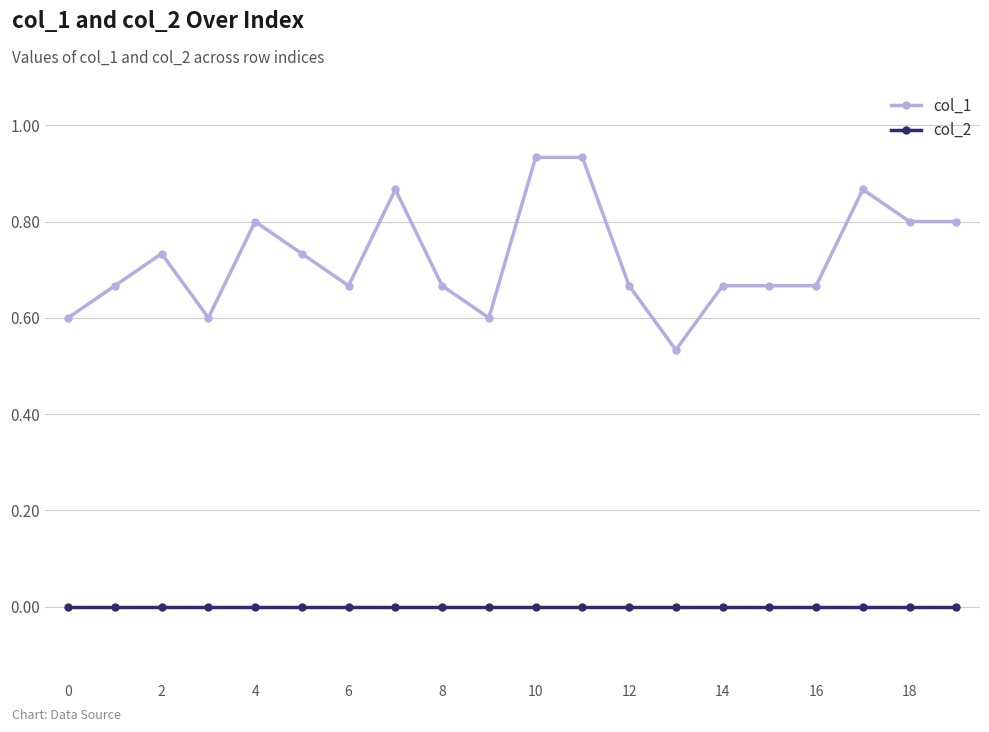

Which series has the largest total across all categories?

col_1